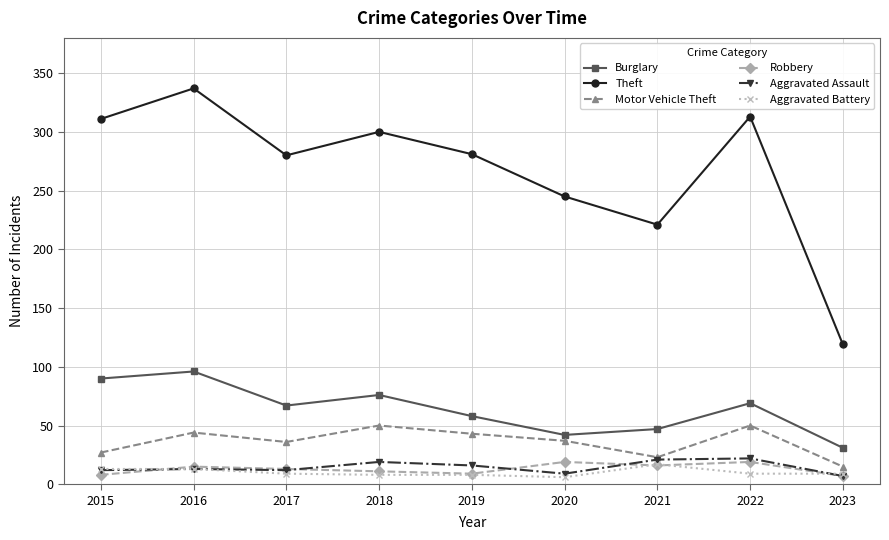

True or false: Burglary and Aggravated Battery cross at least once.

False